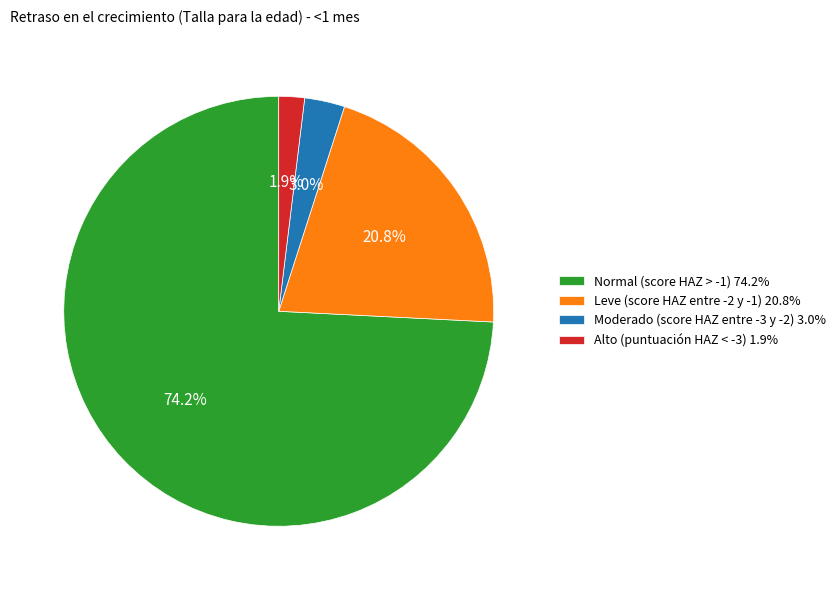

Which category has the biggest portion of the pie?

Normal (score HAZ > -1)